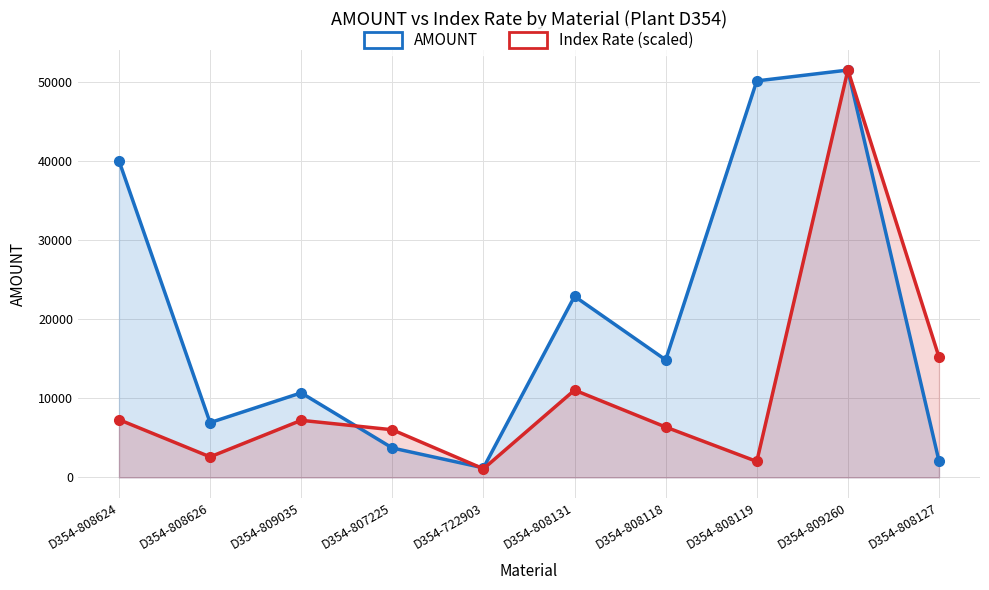

Between D354-722903 and D354-808131, which is larger?

D354-808131